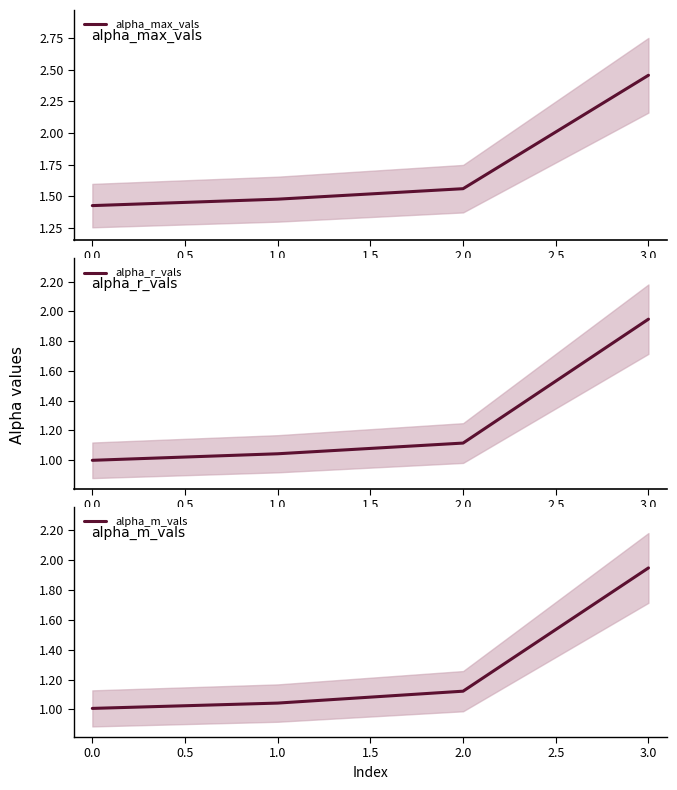

Is it true that alpha_r_vals equals 1.0 at 0.0?

True